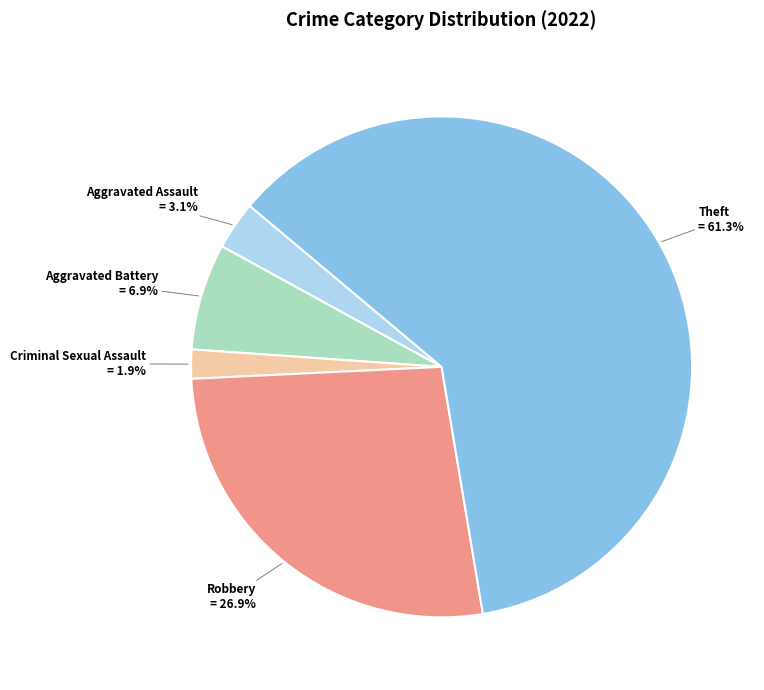

To the nearest percent, what percentage of the pie is Criminal Sexual Assault?

2%